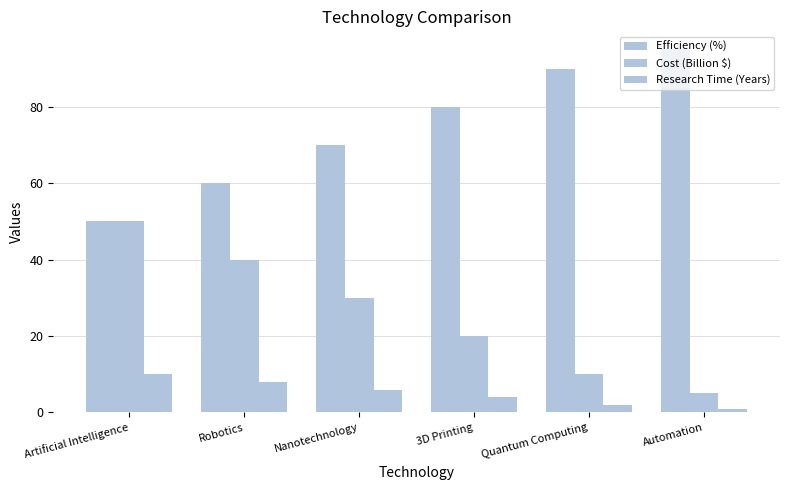

How many bars are there in total?

18